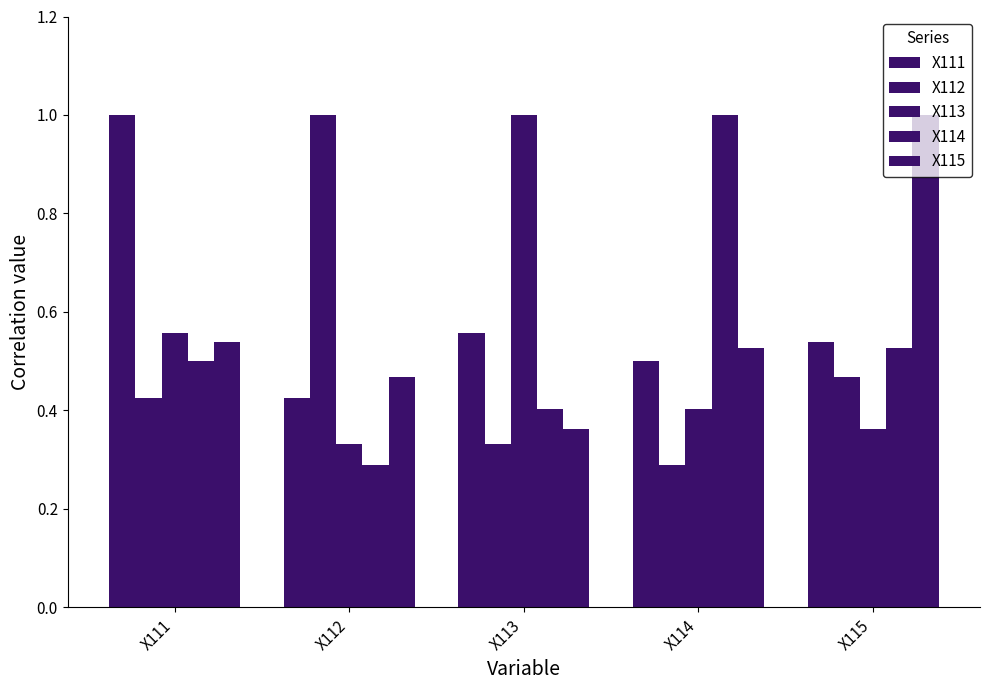

What is the sum of the X112 values at X111 and X115?

0.9